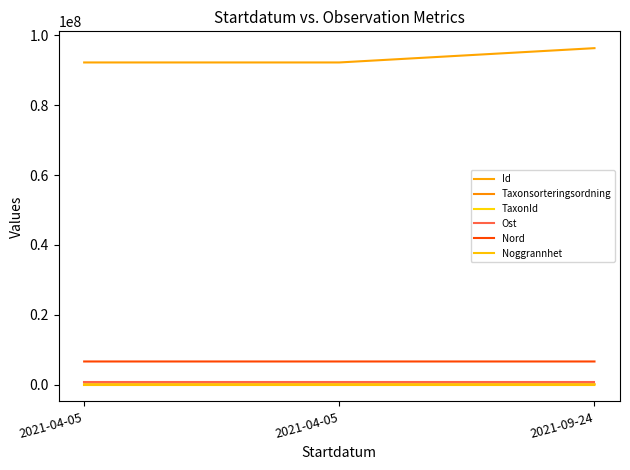

The value of Noggrannhet at 2021-09-24 is 10.0. True or false?

True